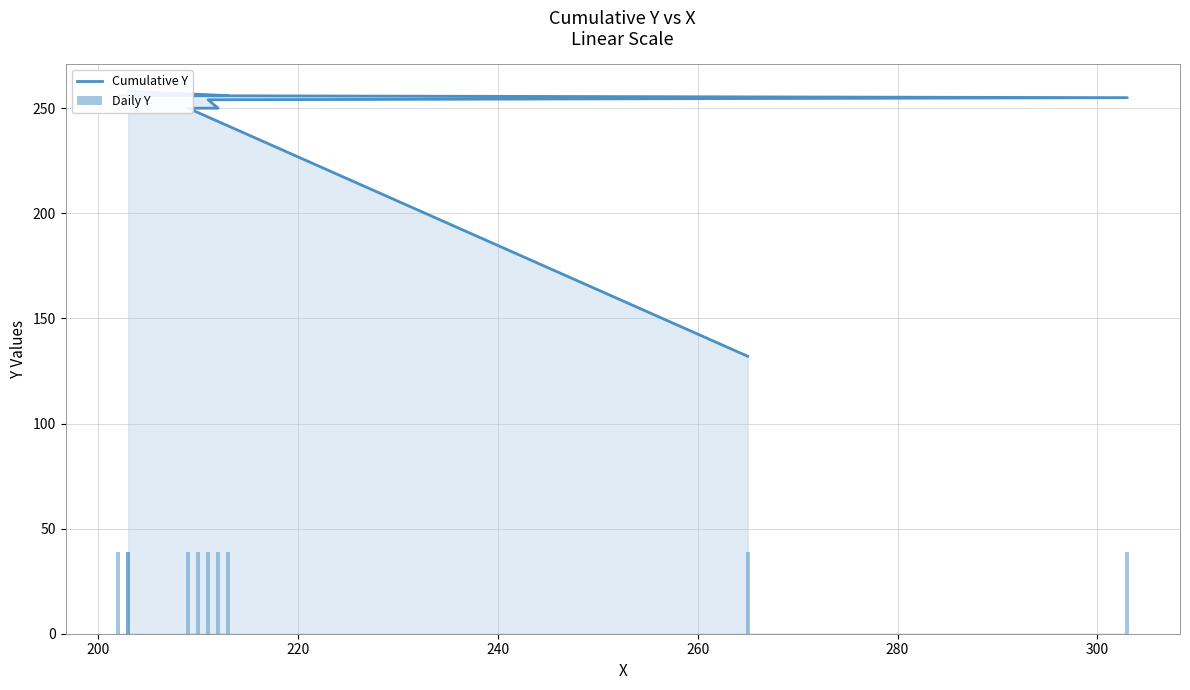

Is the value of Cumulative Y at 220 greater than the value of Daily Y at 280?

Yes